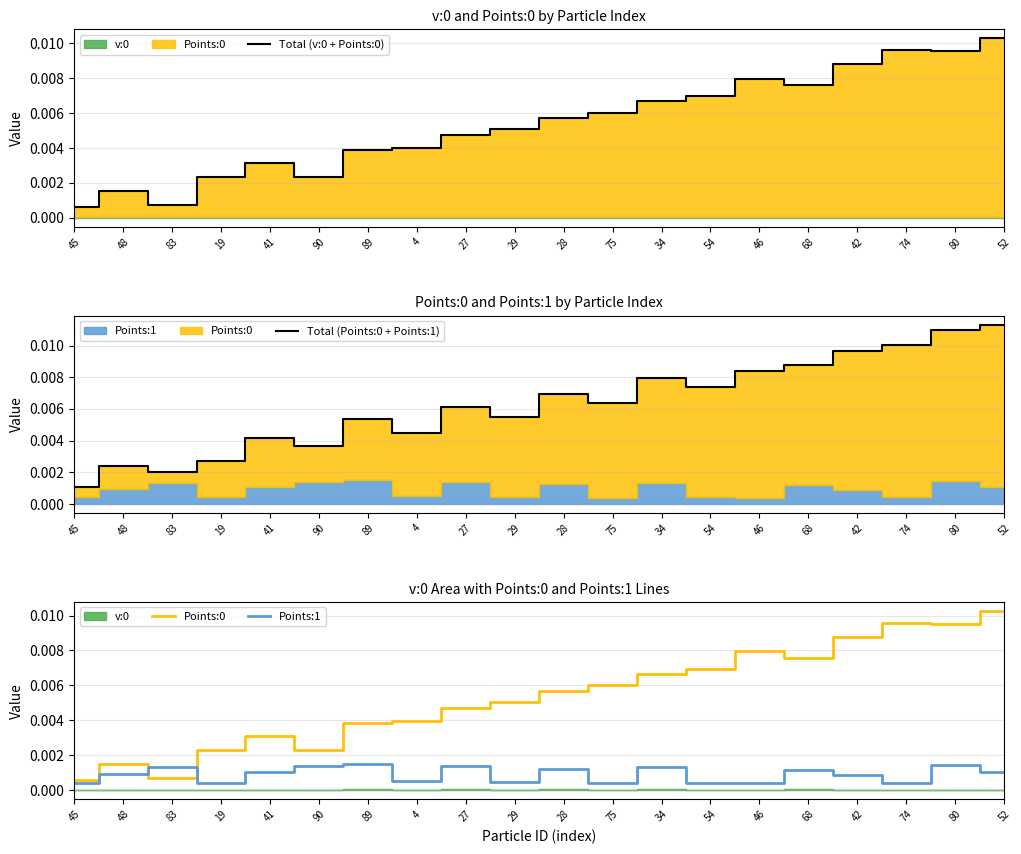

What is the label of the 16th point from the right?

41